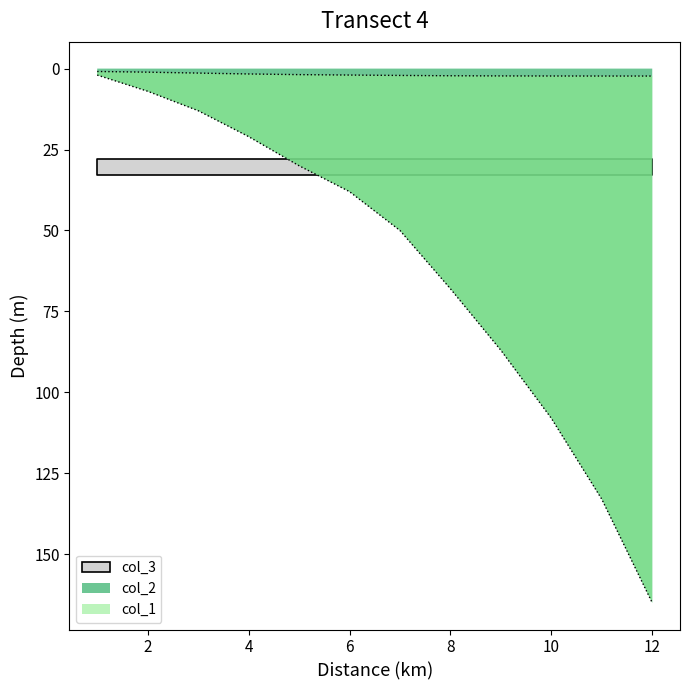

Reading left to right, list all the values displayed in this chart.

col_1: 1=0.9	2=1.1	3=1.4	4=1.7	5=1.9	6=2.0	7=2.1	8=2.2	9=2.3	10=2.3	11=2.3	12=2.3
col_2: 1=2.0	2=7.0	3=13.0	4=21.0	5=30.0	6=38.0	7=50.0	8=68.0	9=87.0	10=108.0	11=133.0	12=165.0